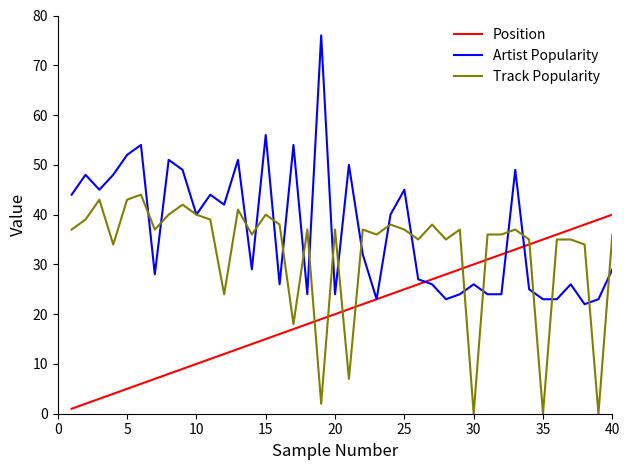

What is the maximum value for Artist Popularity?

76